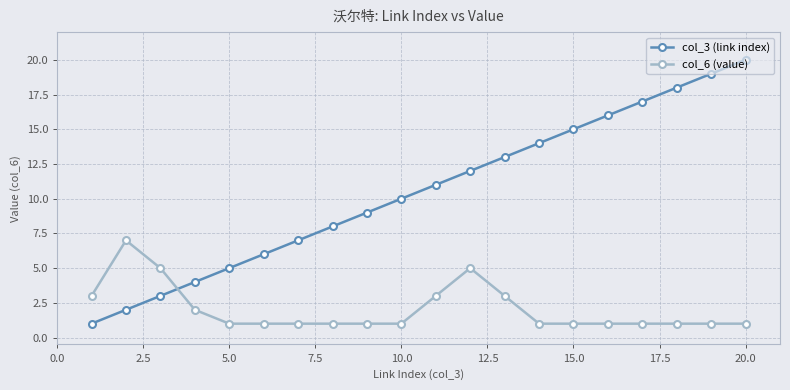

List the series in order of their overall mean, lowest first.

col_6 (value), col_3 (link index)